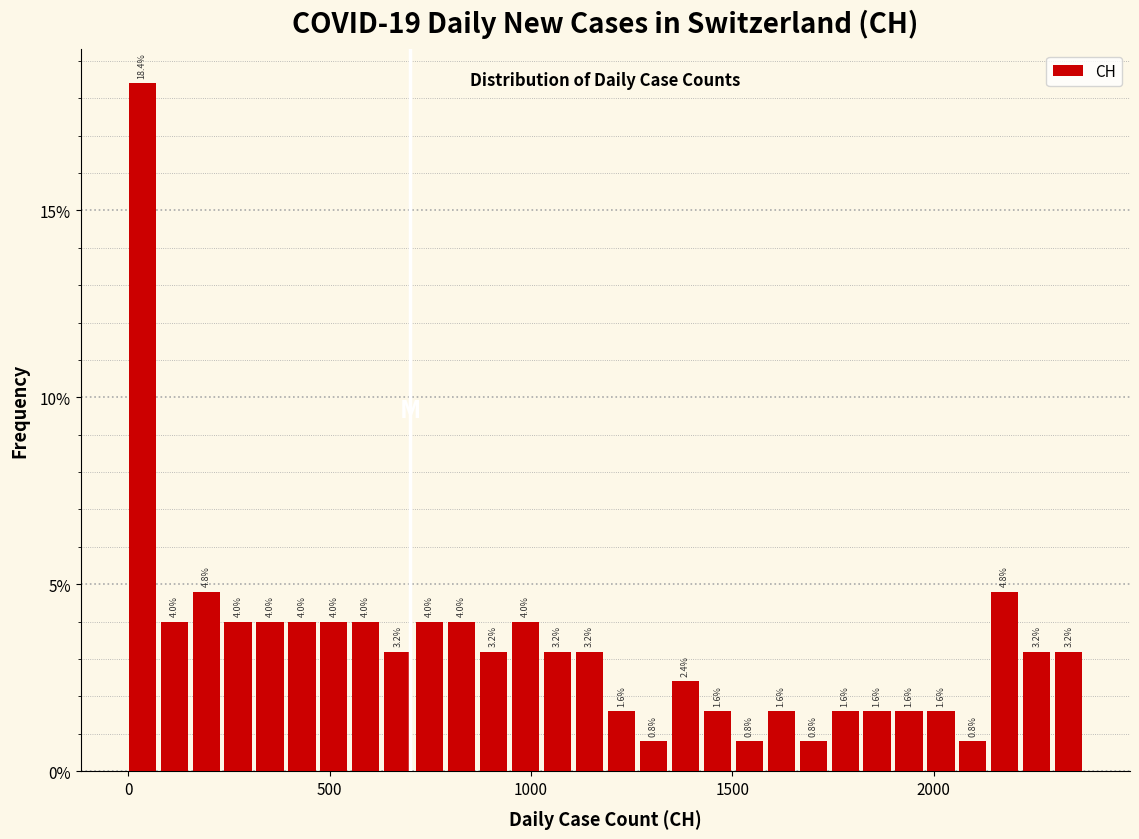

Around what value on the x-axis is the tallest bar? Give the approximate position of its centre, as read against the axis.

50